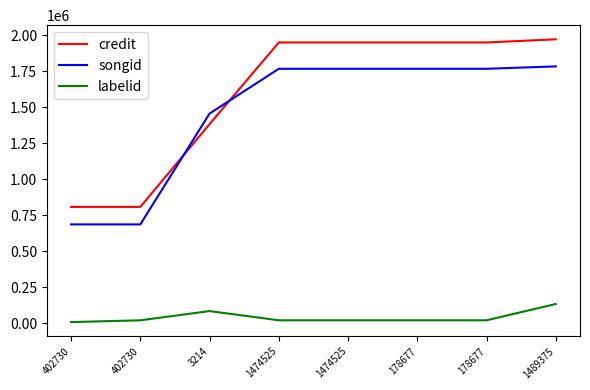

List the labels in order of labelid value, smallest first.

402730, 402730, 1474525, 1474525, 178677, 178677, 3214, 1489375